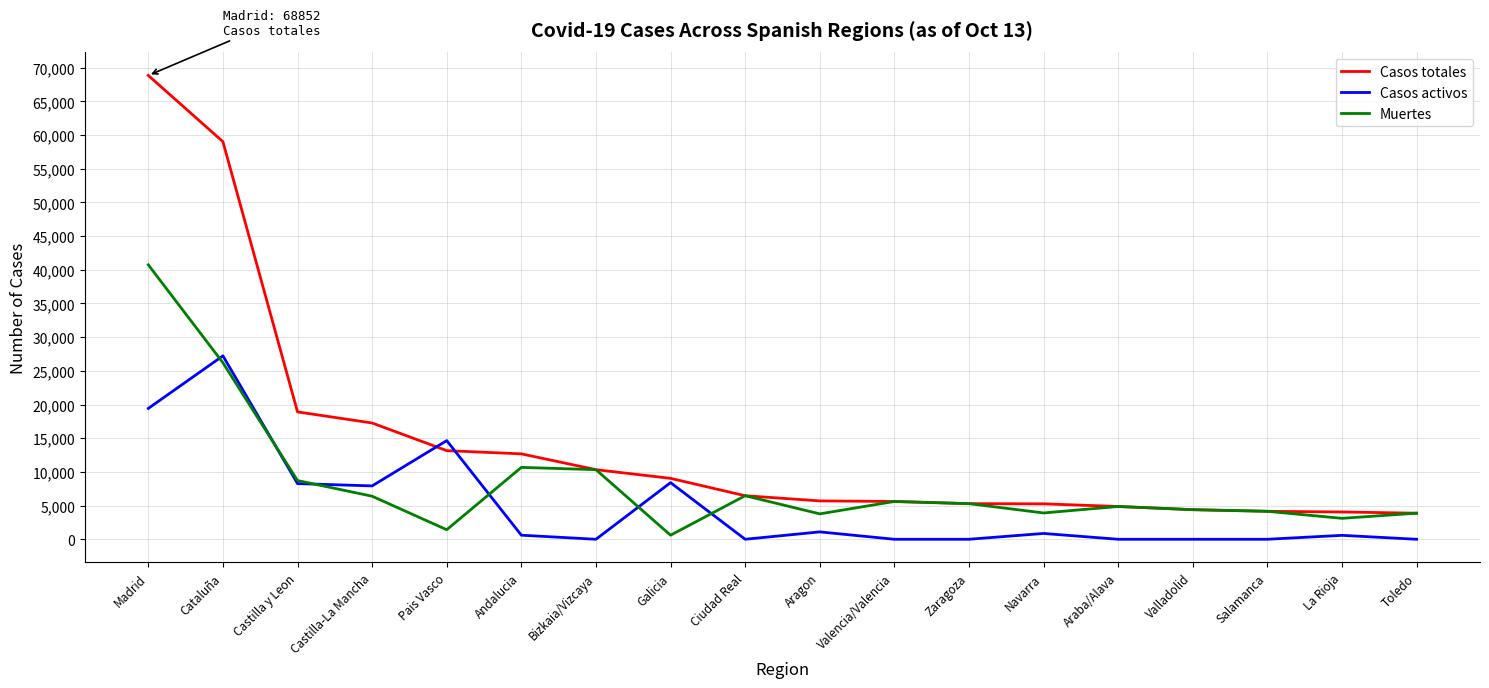

What is the total value across all series at Castilla y Leon?

35890